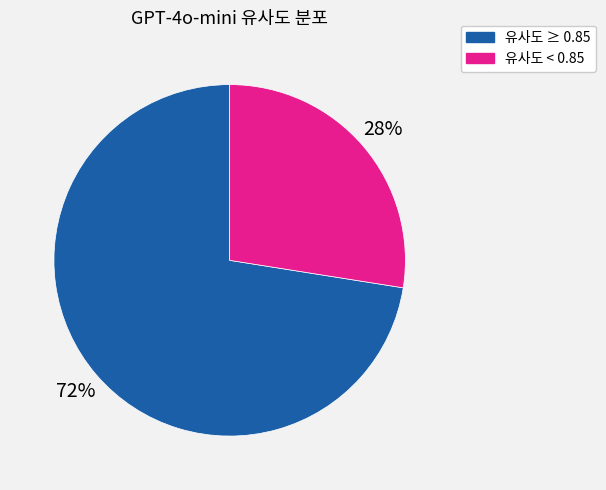

Is there any slice that represents more than half of the pie?

Yes